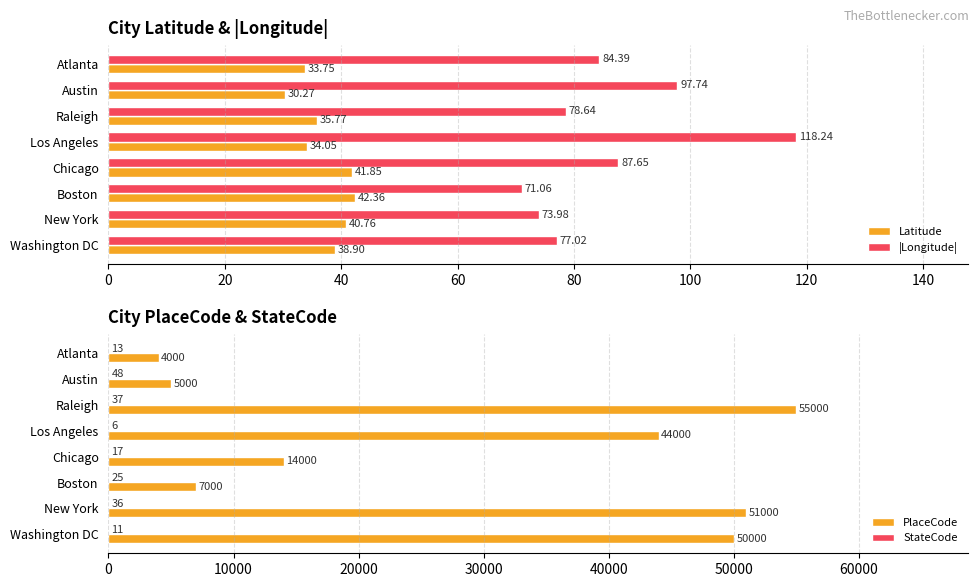

The Latitude series shows 40.8 at 20. True or false?

True